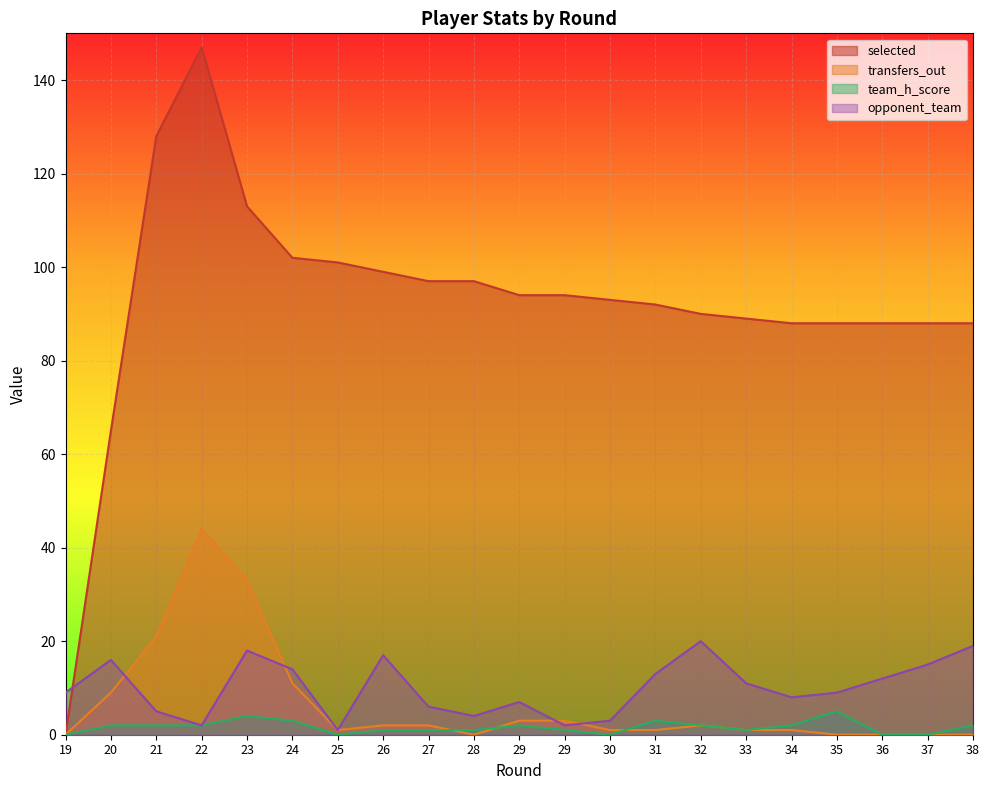

How many values in the selected series are below 93?

10